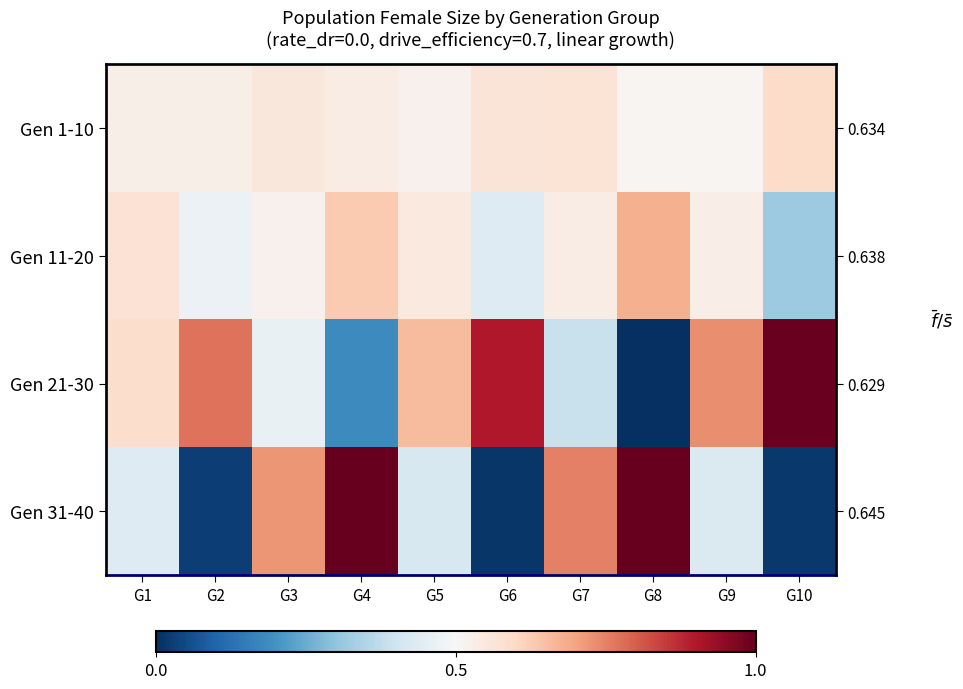

Which label corresponds to the smallest value in the chart?

G8